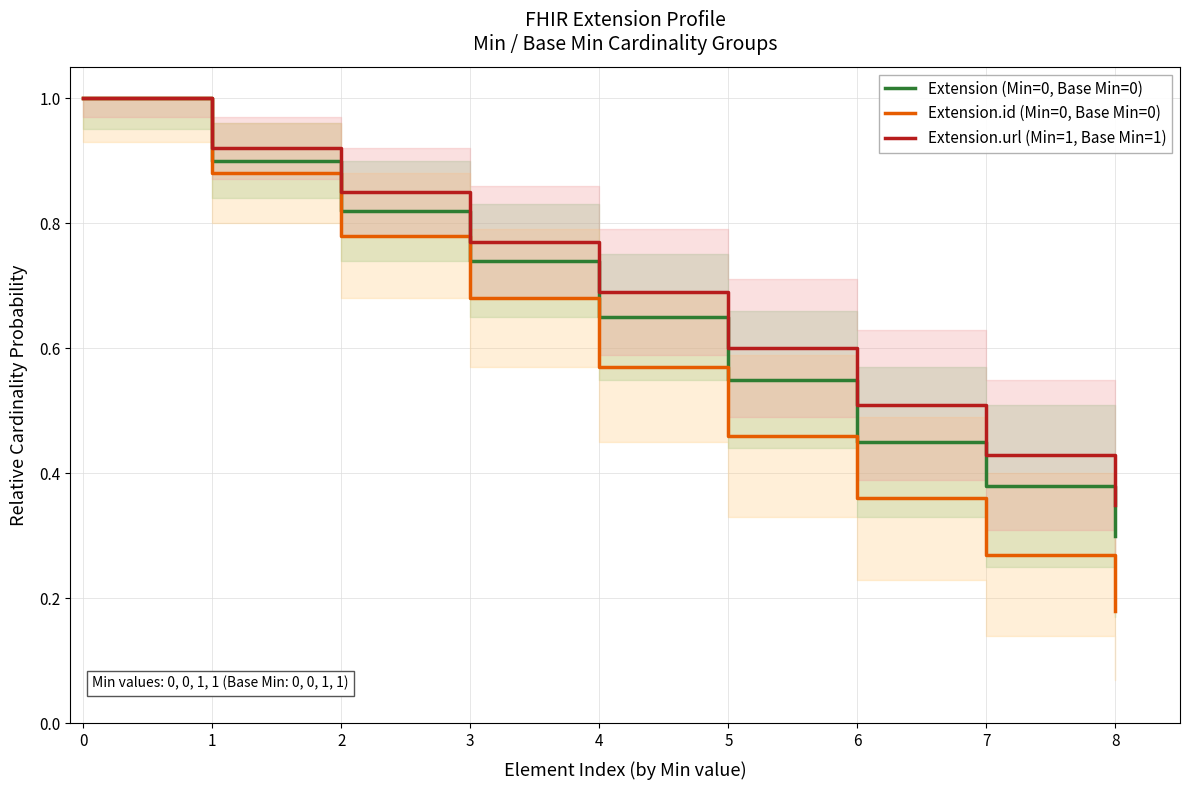

List the series in order of their overall mean, lowest first.

Extension.id (Min=0, Base Min=0), Extension (Min=0, Base Min=0), Extension.url (Min=1, Base Min=1)